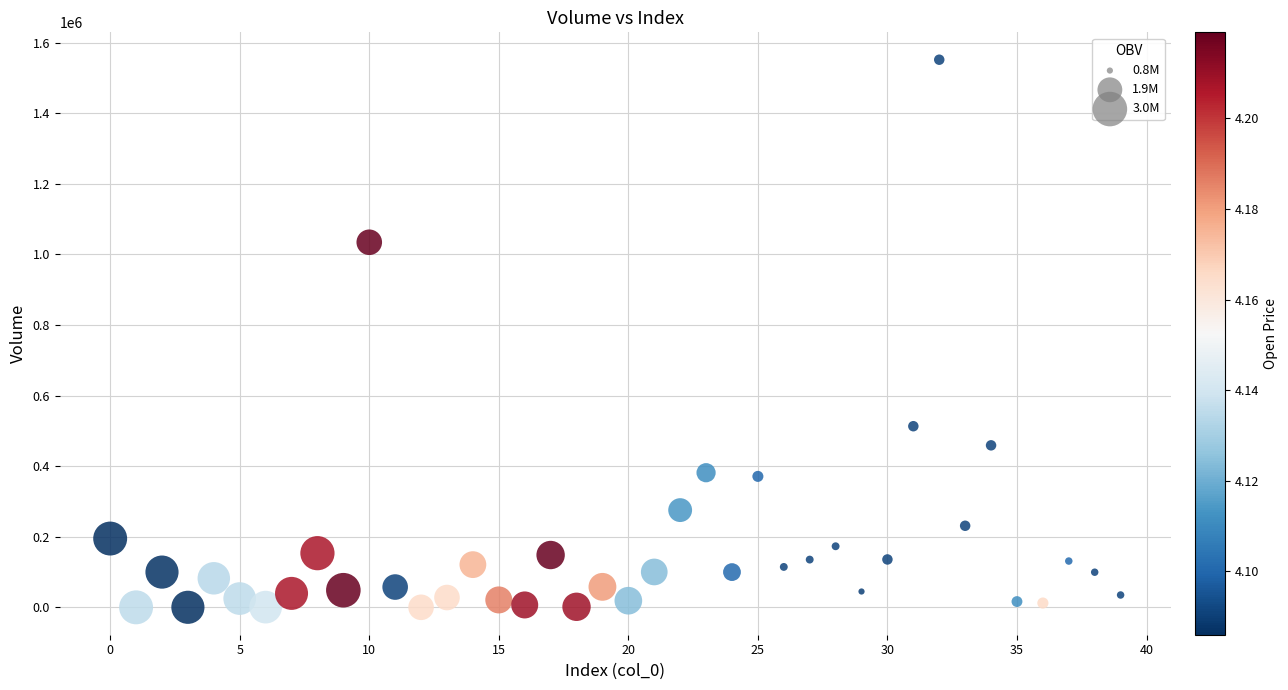

What is the range of Y values (max minus min)?

1551531.6